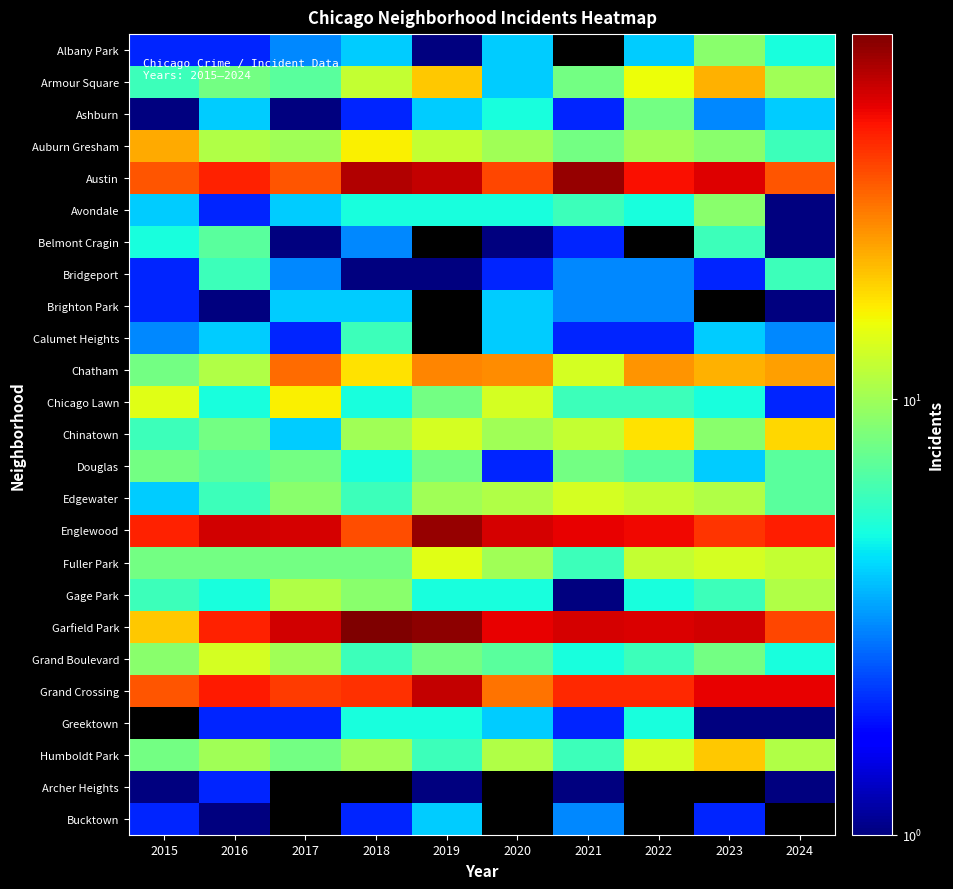

Count the number of data series in this chart.

25